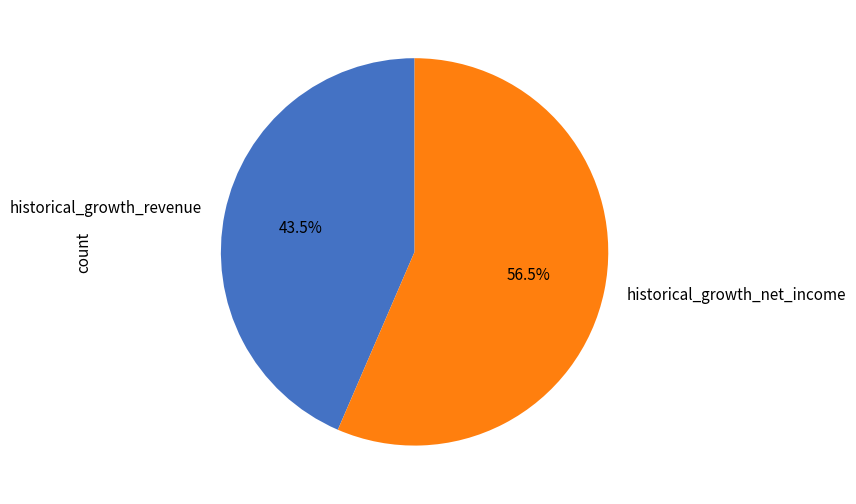

Does any single category account for the majority?

Yes